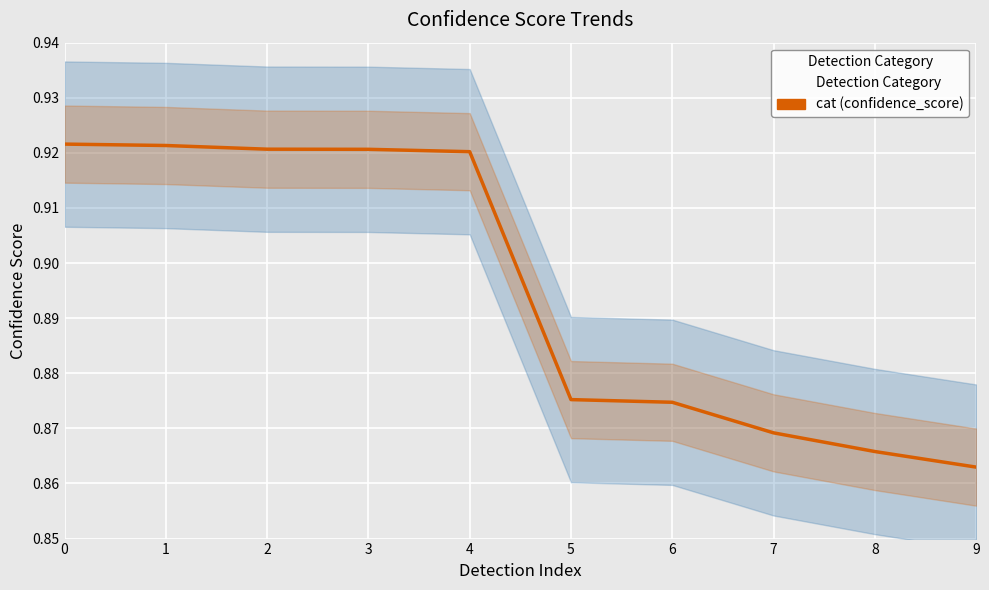

The chart shows a value of 0.4 at 9. True or false?

False